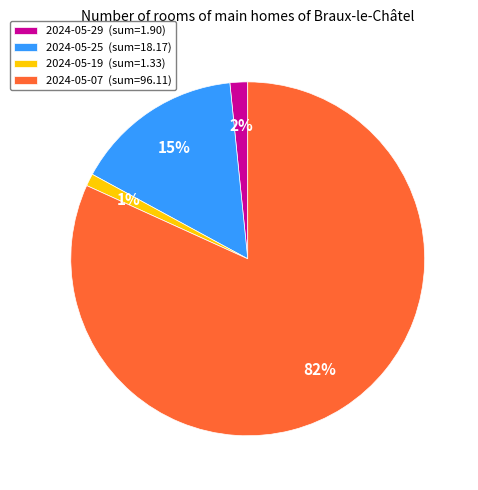

True or false: 2024-05-25 accounts for 26% of the total.

False